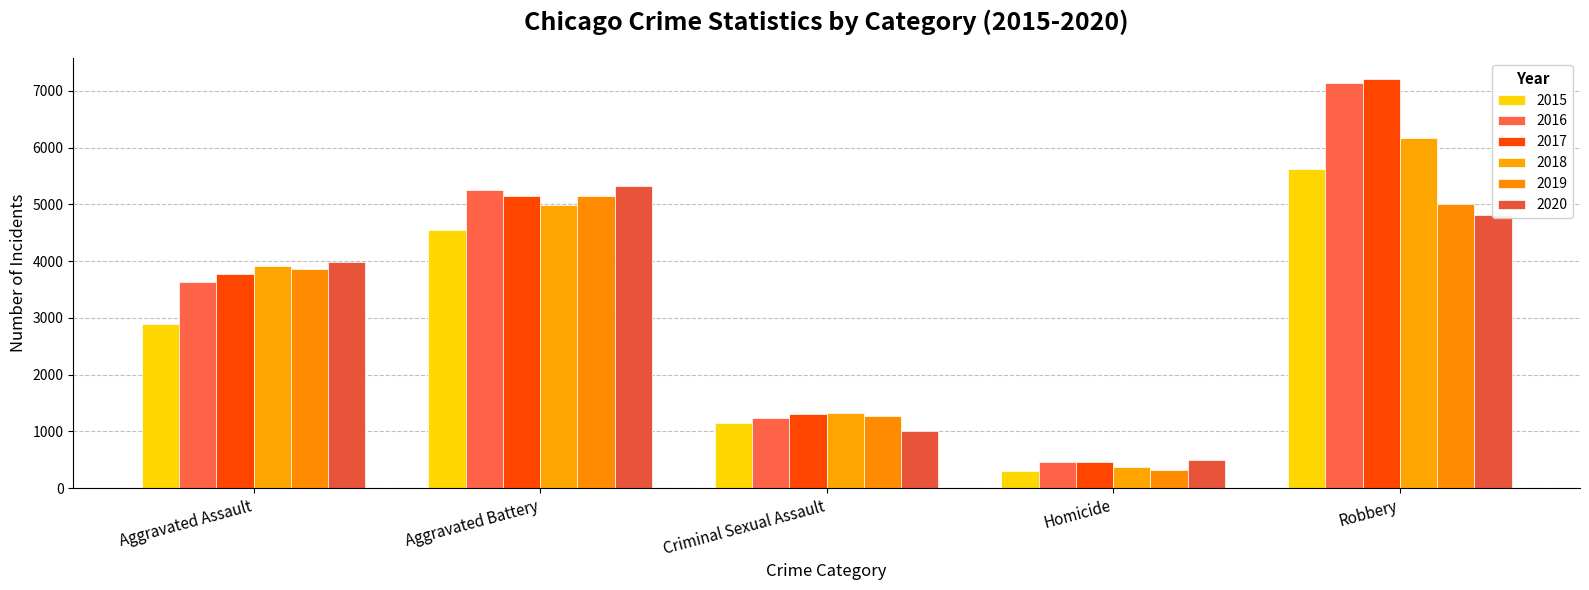

The value of 2018 at Criminal Sexual Assault is 1320. True or false?

True